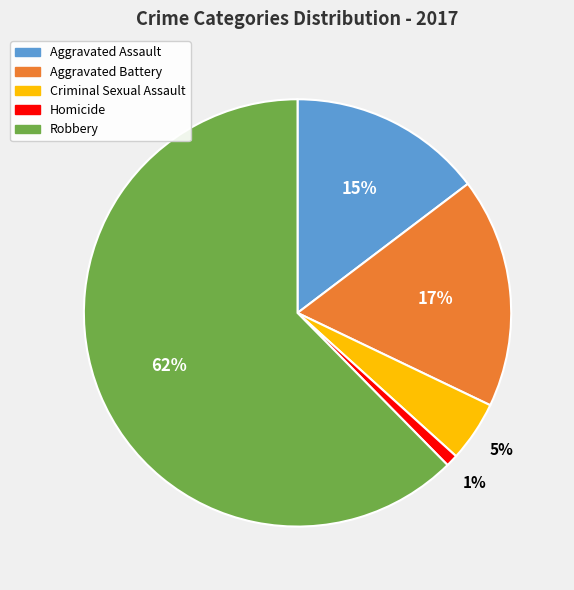

Do Aggravated Assault and Robbery together represent more than half of the pie?

Yes